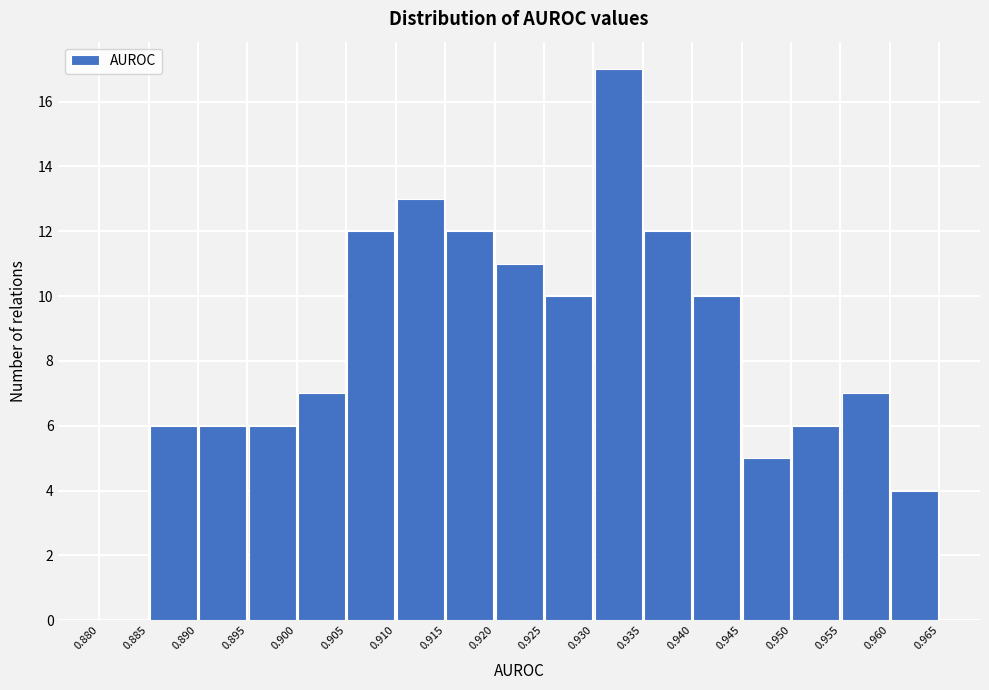

Reading left to right, transcribe this chart: for each bar, give the range it covers on the x-axis and its height. The values are not printed on the chart, so give them approximately, as read against the axis.

0.880 to 0.885: 0
0.885 to 0.890: 6
0.890 to 0.895: 6
0.895 to 0.900: 6
0.900 to 0.905: 7
0.905 to 0.910: 12
0.910 to 0.915: 13
0.915 to 0.920: 12
0.920 to 0.925: 11
0.925 to 0.930: 10
0.930 to 0.935: 17
0.935 to 0.940: 12
0.940 to 0.945: 10
0.945 to 0.950: 5
0.950 to 0.955: 6
0.955 to 0.960: 7
0.960 to 0.965: 4